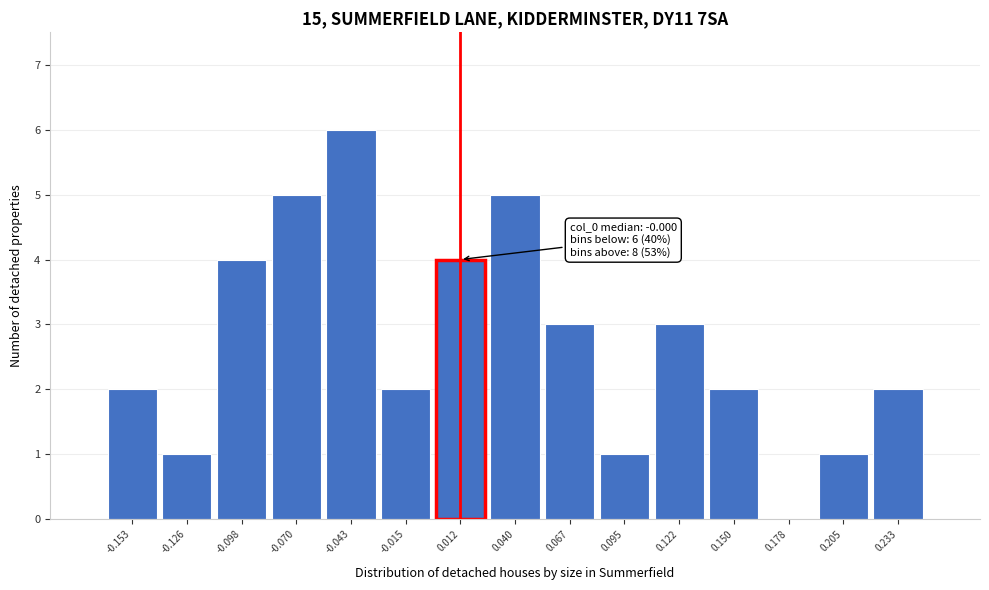

Over which range of the x-axis is the bar tallest?

-0.055 to -0.030